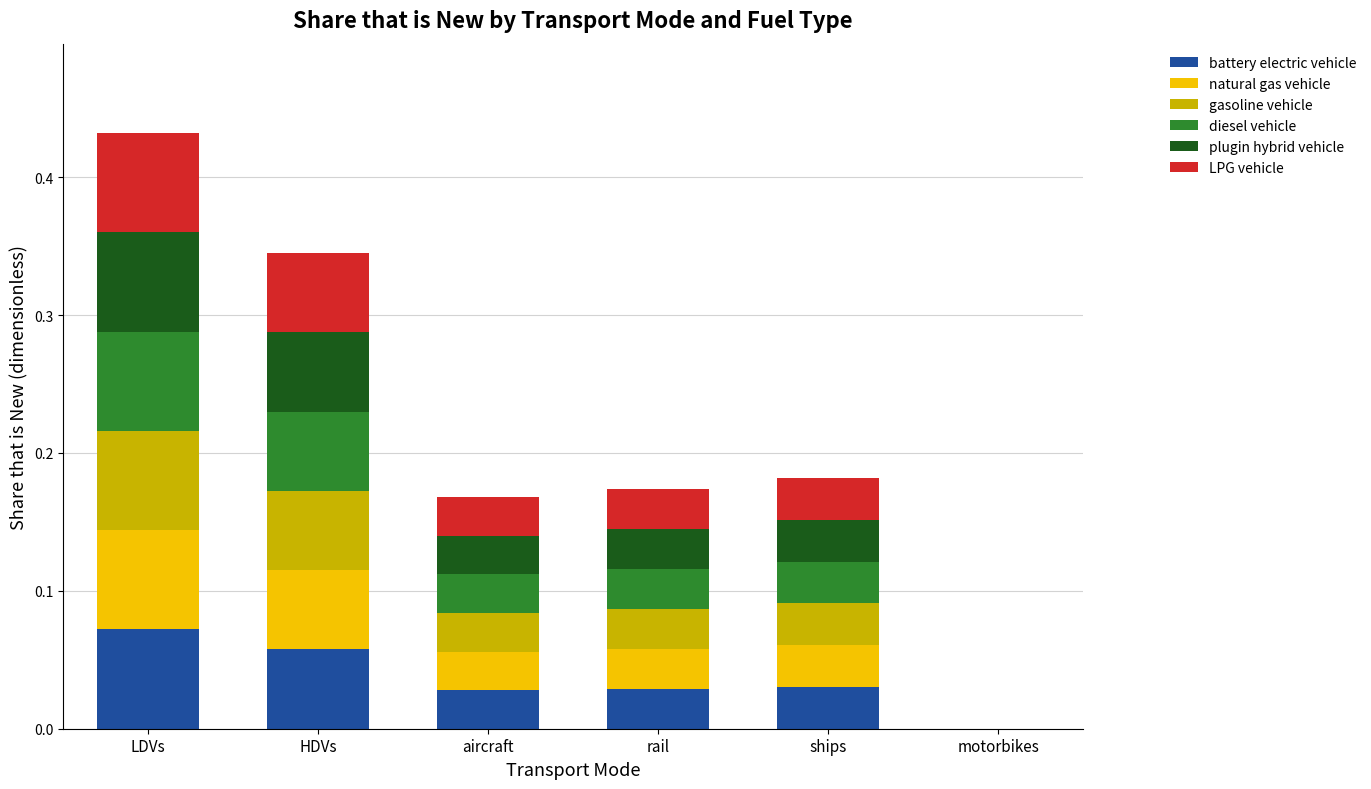

What are all the series names shown in the legend?

battery electric vehicle, natural gas vehicle, gasoline vehicle, diesel vehicle, plugin hybrid vehicle, LPG vehicle